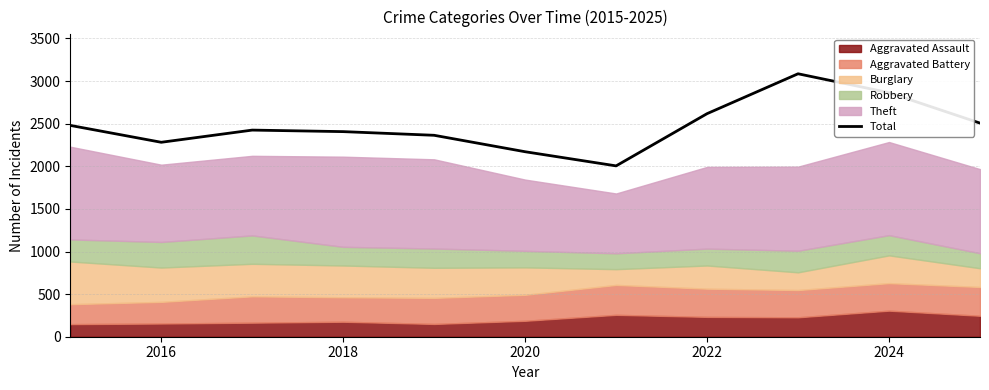

The value of Total at 2020 is 1459. True or false?

False